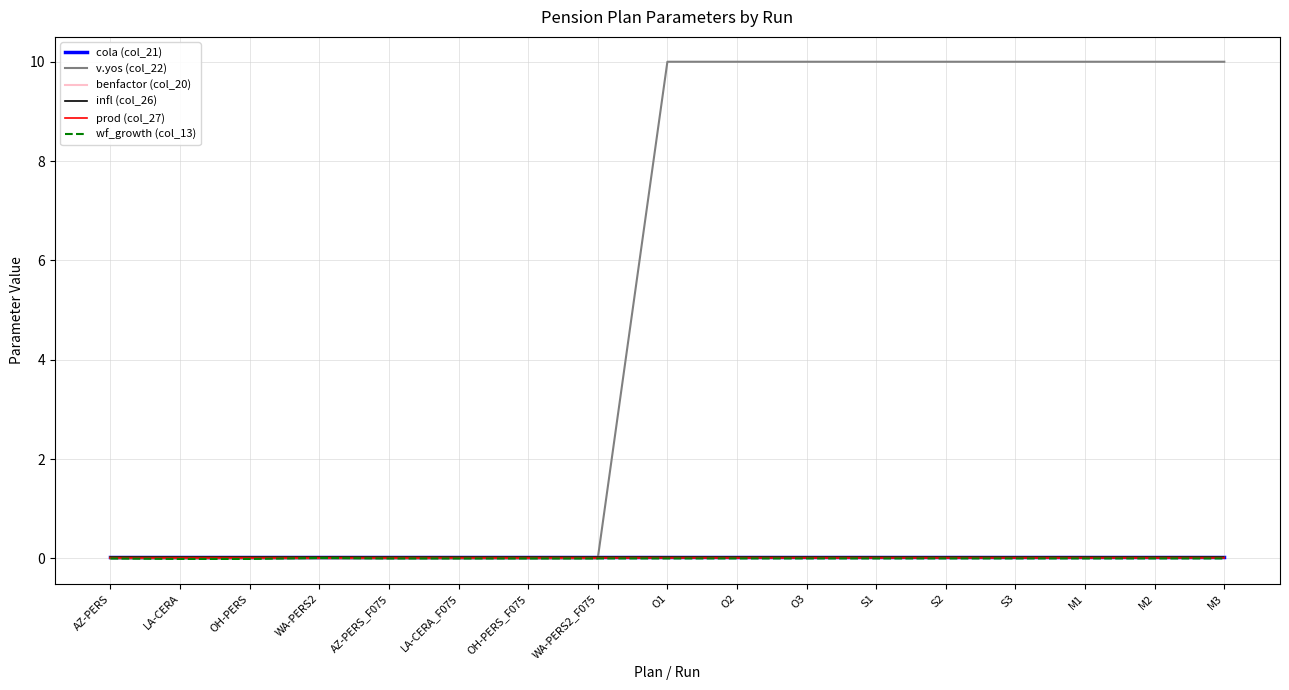

What position from the right is LA-CERA?

16